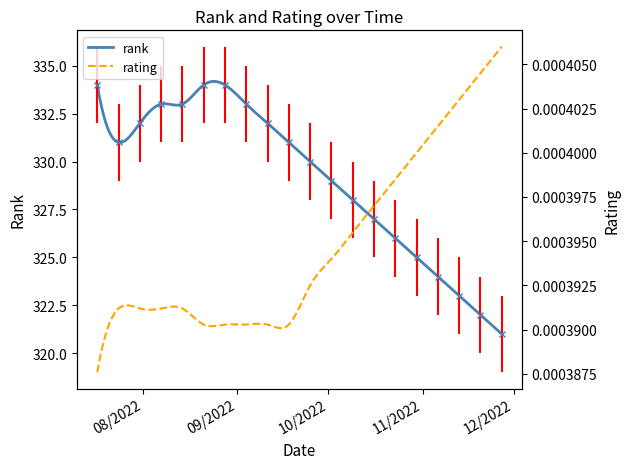

At which category does the chart reach its minimum across all series?

11/27/2022